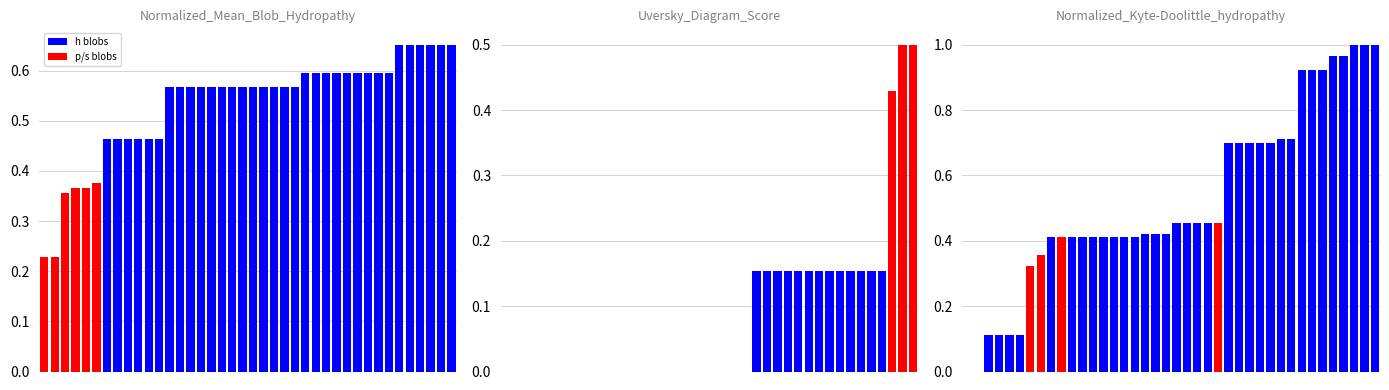

What is the total value across all series at 35?

1.0